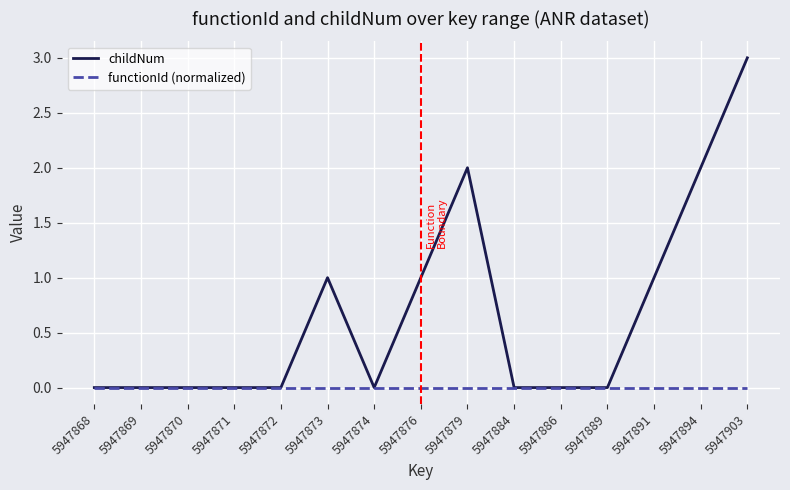

What value does the childNum series have at 5947879?

2